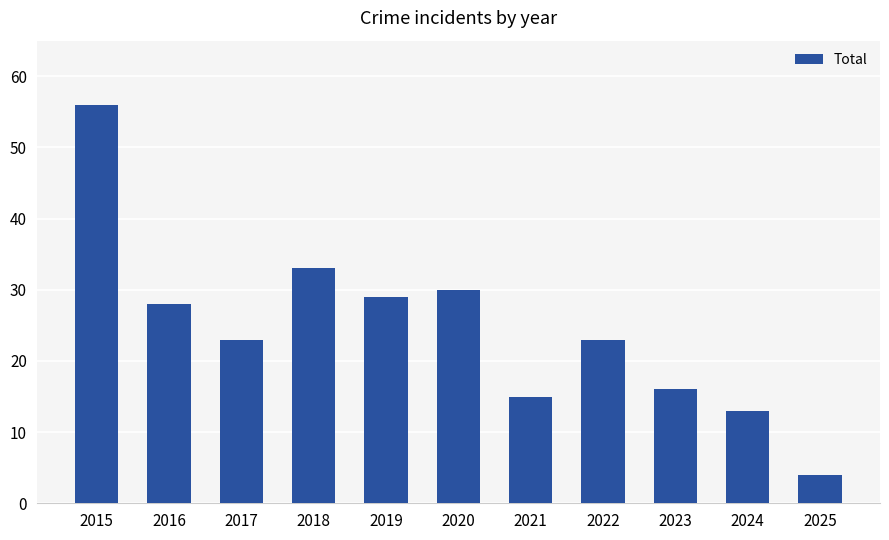

What is the smallest value displayed?

4